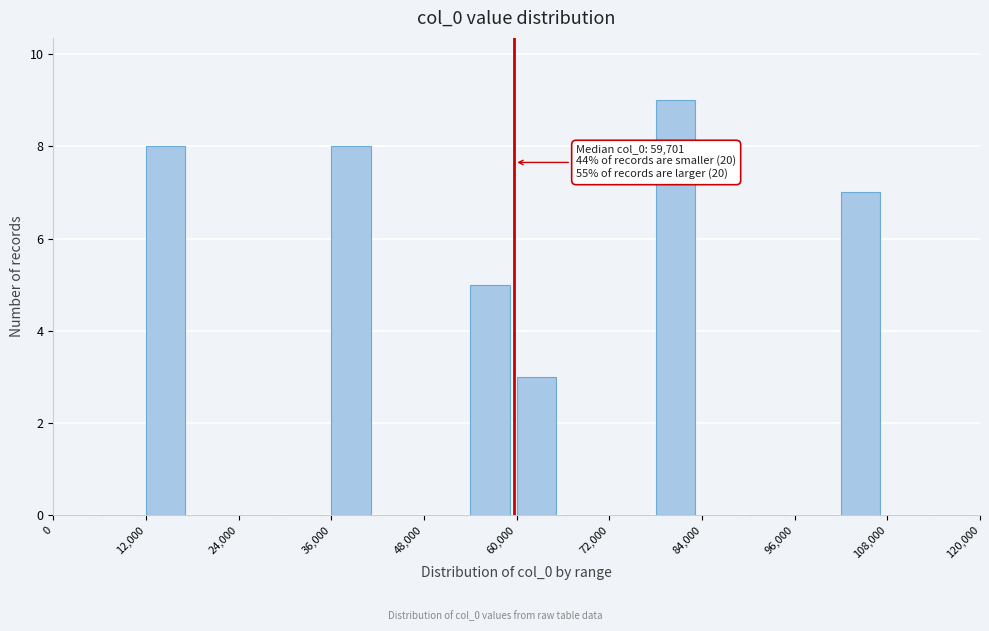

Around what value on the x-axis is the tallest bar? Give the approximate position of its centre, as read against the axis.

80000